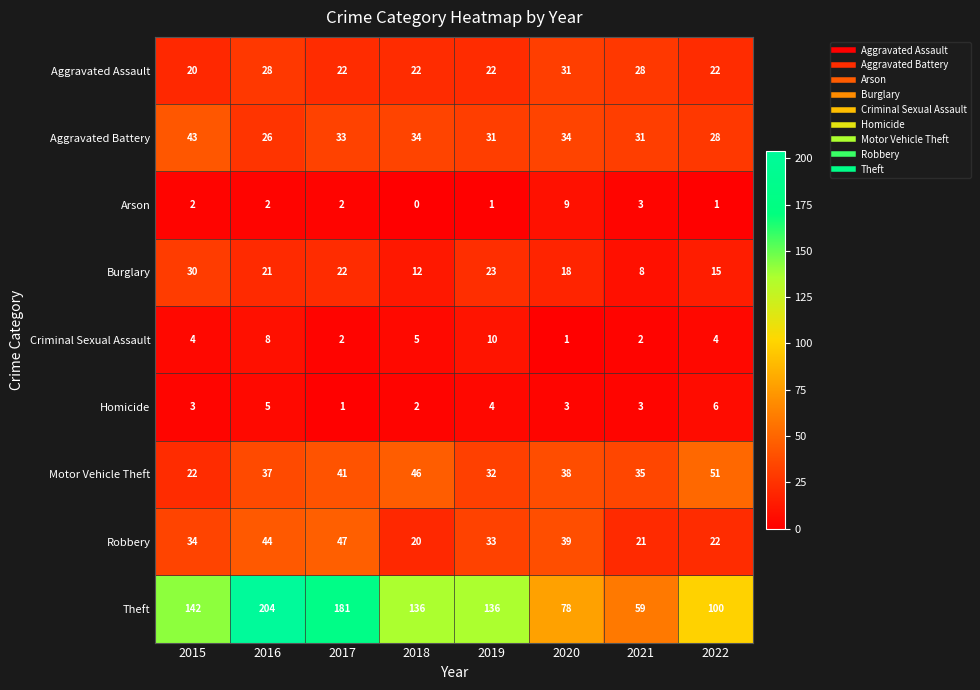

What is the maximum value shown in the chart?

204